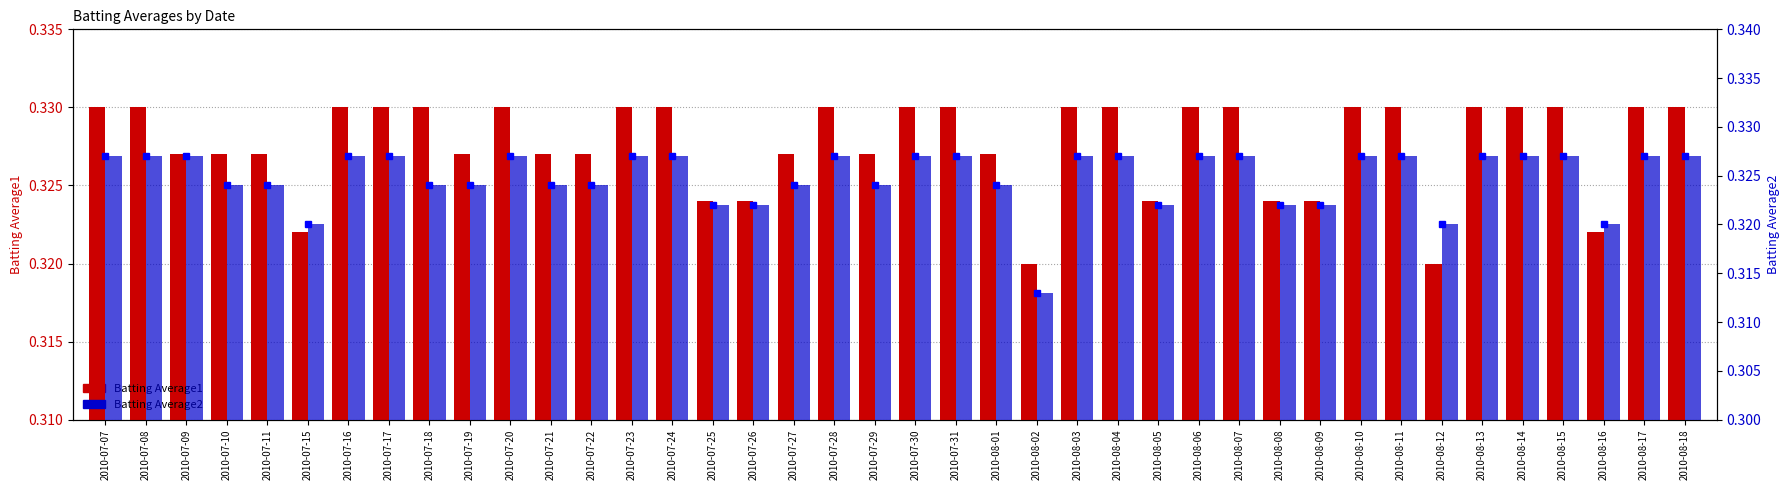

What is the maximum value shown in the chart?

0.3